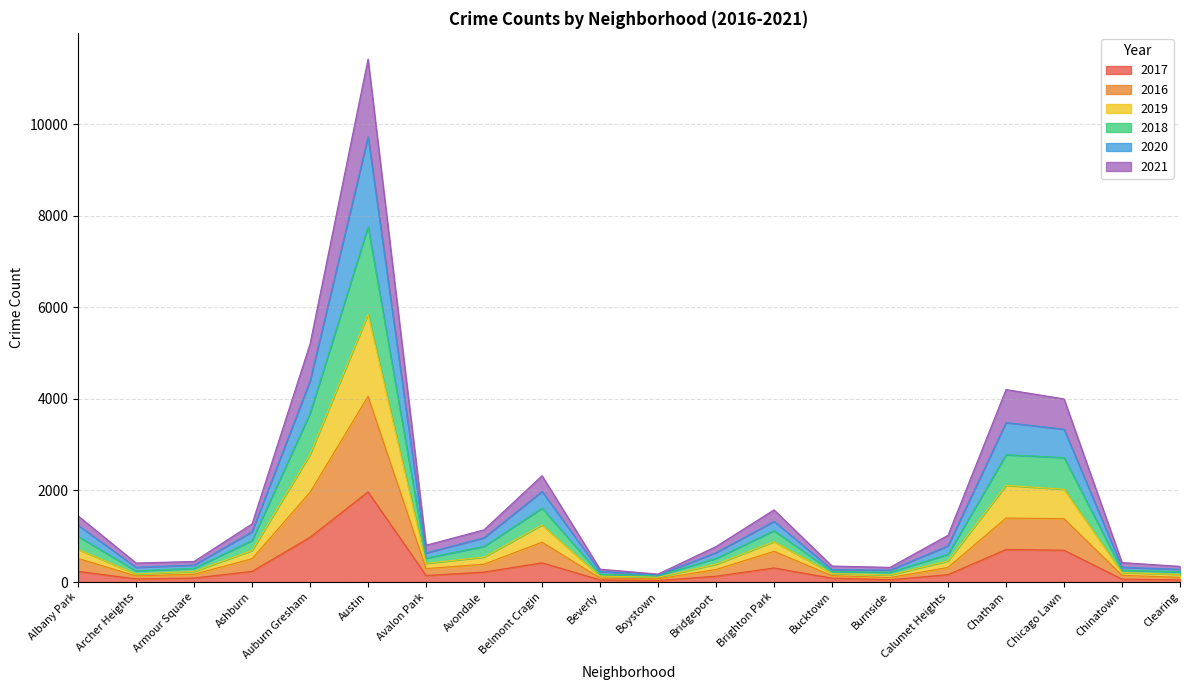

At which category is the sum across all series the highest?

Austin